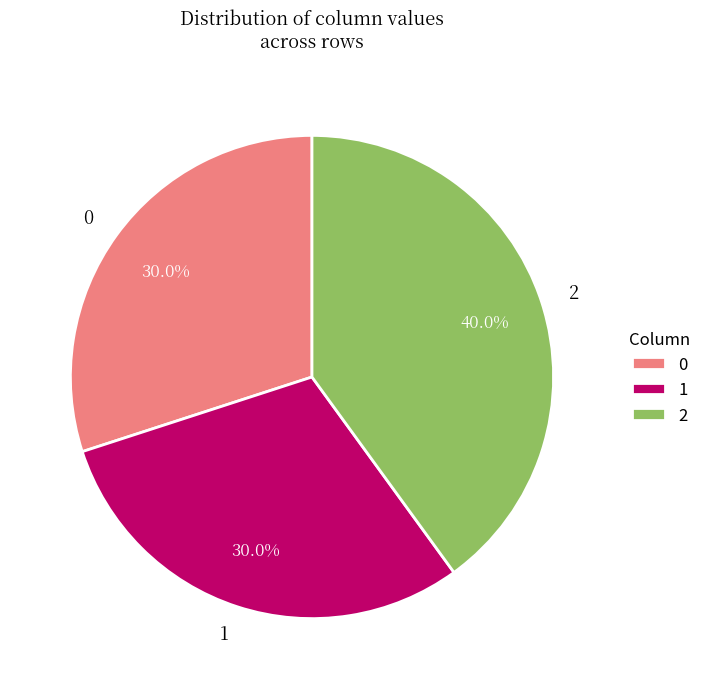

To the nearest percent, what is the difference between the 2 and 1 slice percentages?

10%